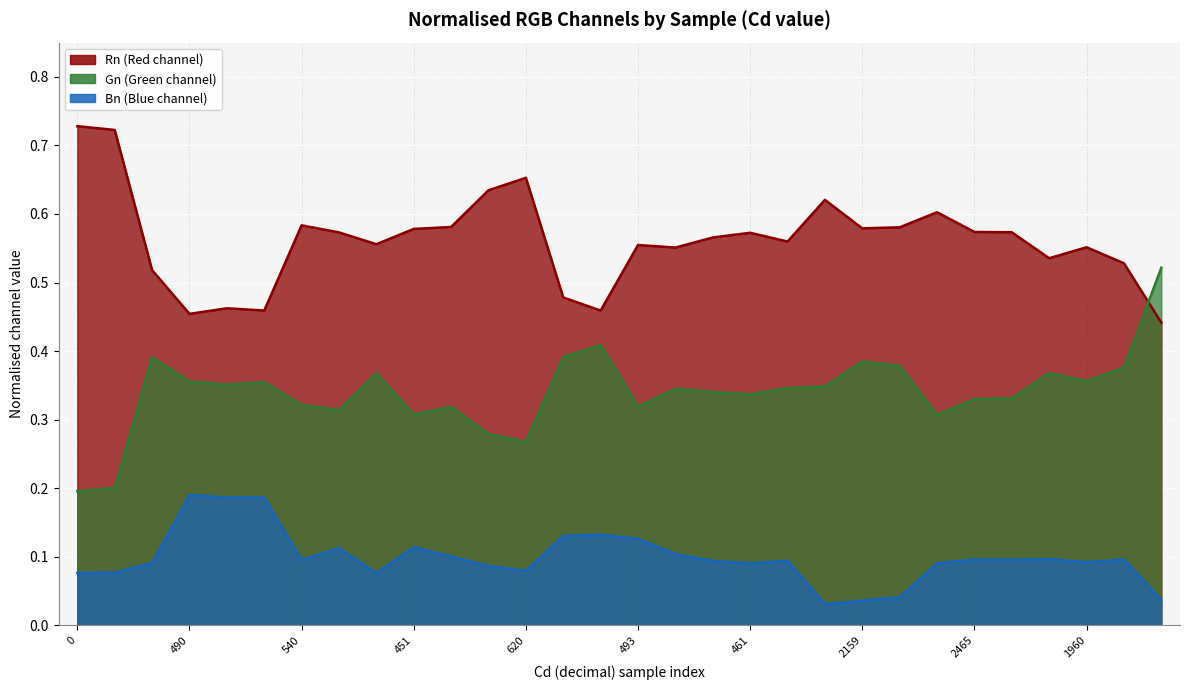

Between 540 and 1960, which is larger?

540